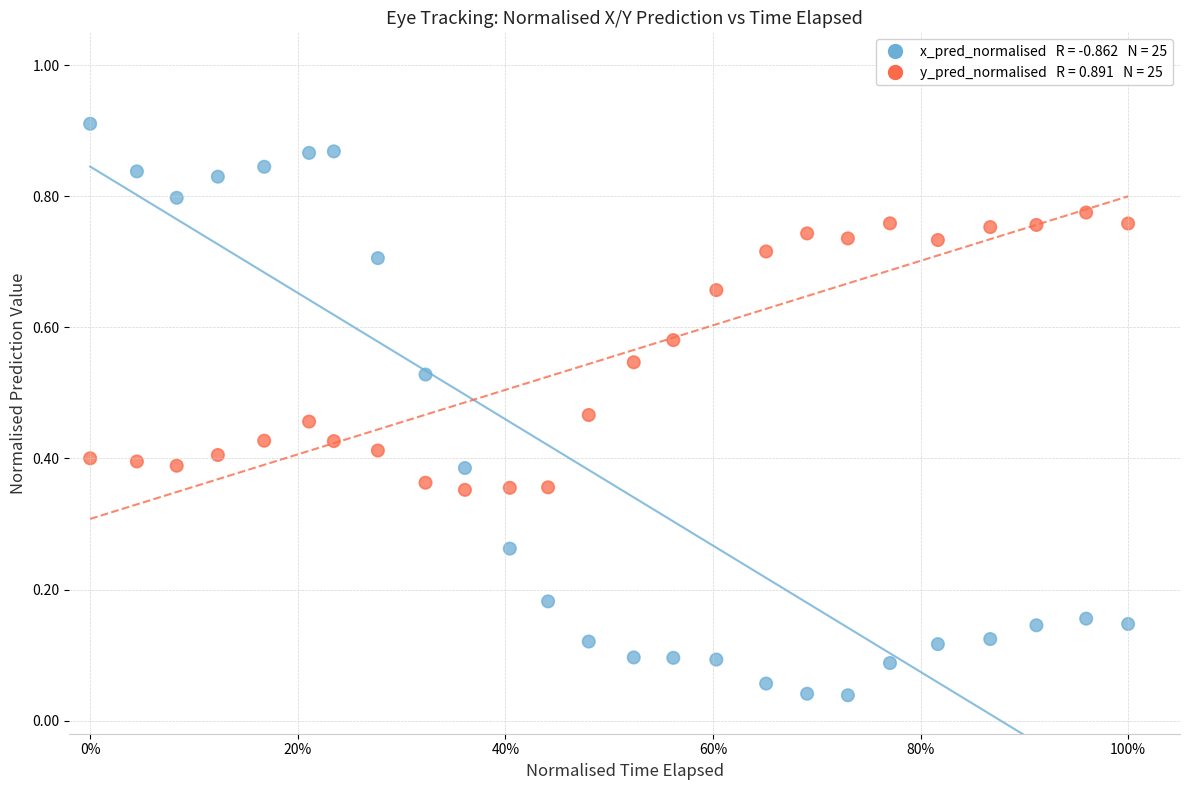

Across all data points, what is the range of X values (max minus min)?

1.0